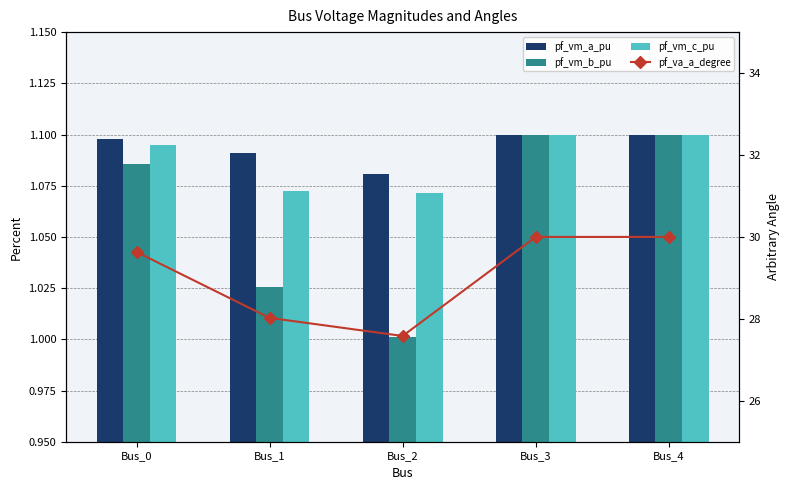

Reading right to left, what are all the values shown in this chart?

pf_vm_a_pu: Bus_4=1.1	Bus_3=1.1	Bus_2=1.1	Bus_1=1.1	Bus_0=1.1
pf_vm_b_pu: Bus_4=1.1	Bus_3=1.1	Bus_2=1.0	Bus_1=1.0	Bus_0=1.1
pf_vm_c_pu: Bus_4=1.1	Bus_3=1.1	Bus_2=1.1	Bus_1=1.1	Bus_0=1.1
pf_va_a_degree: Bus_4=30.0	Bus_3=30.0	Bus_2=27.6	Bus_1=28.0	Bus_0=29.6